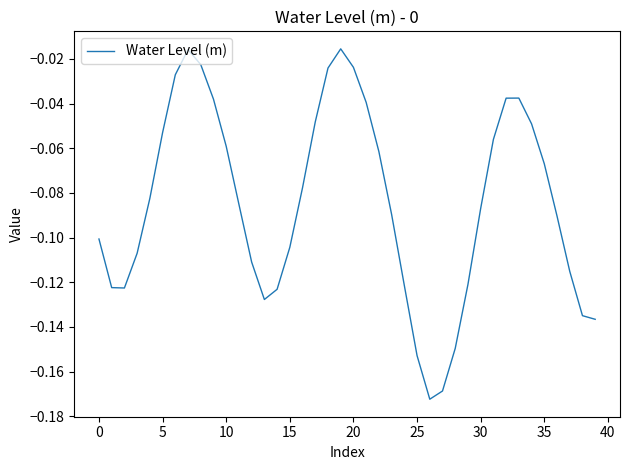

How many interior local valleys (lower than both neighbors) does the data have?

3